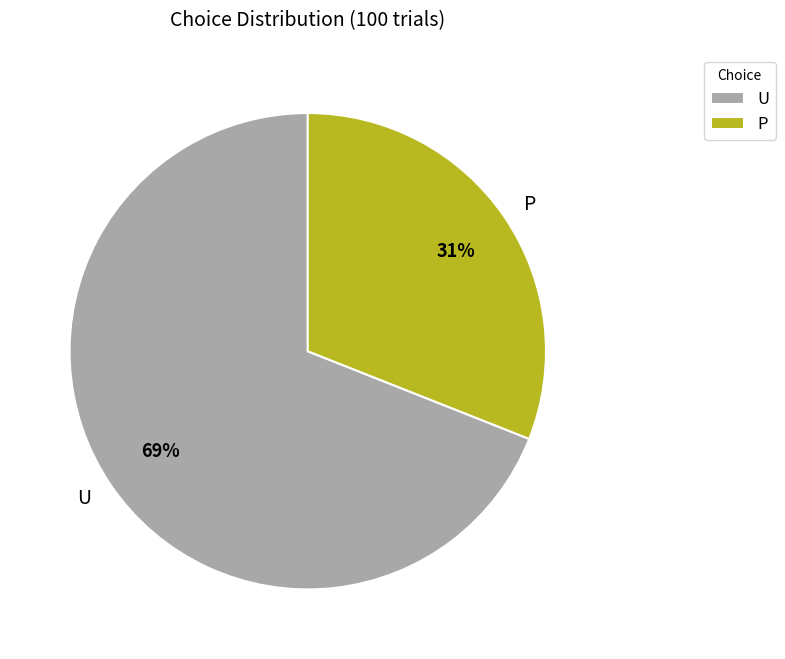

Combined, do P and U account for over 50%?

Yes